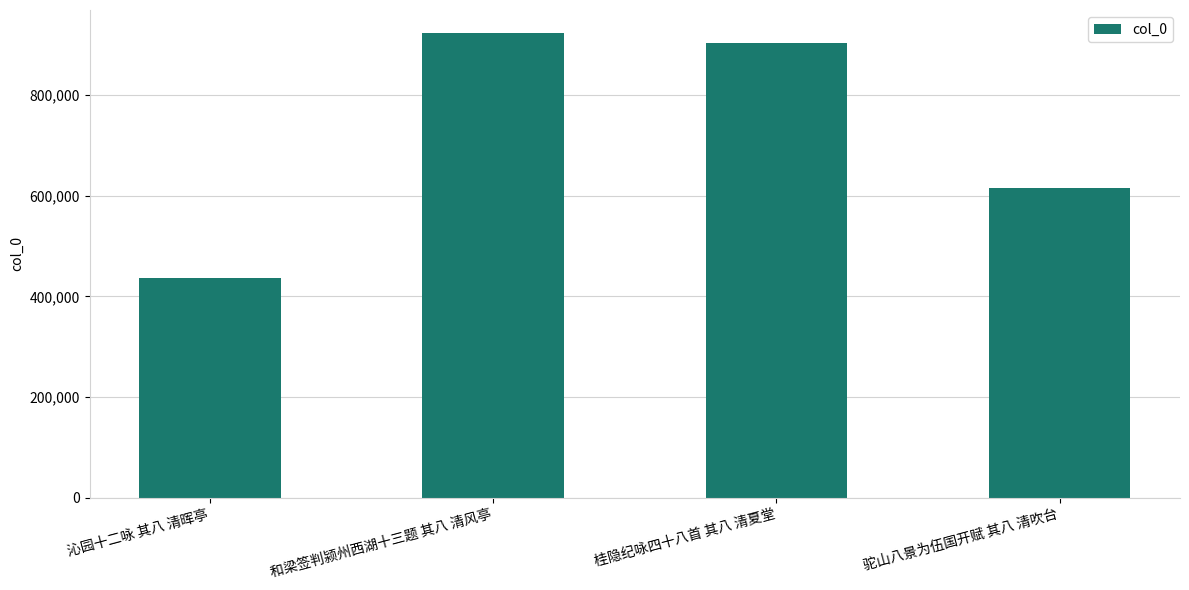

Are the bars horizontal?

No